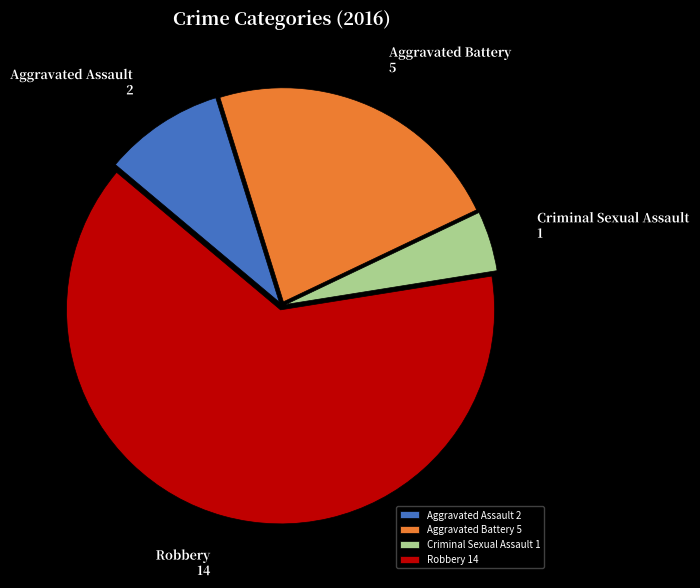

What is the ratio of the value at Robbery to the value at Aggravated Battery?

2.8